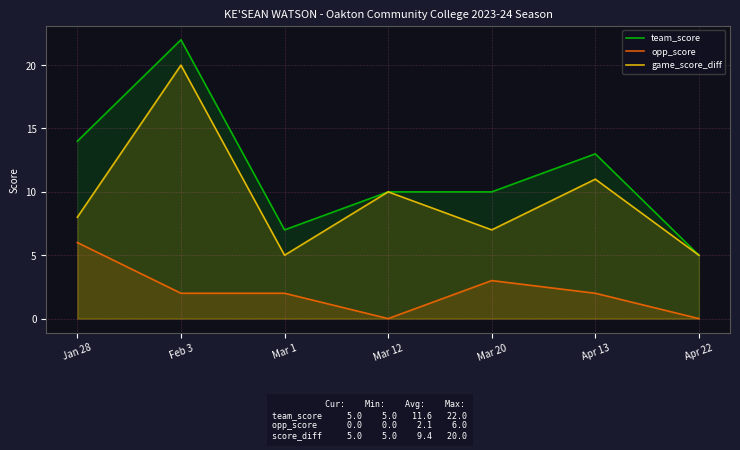

What is the maximum value shown in the chart?

22